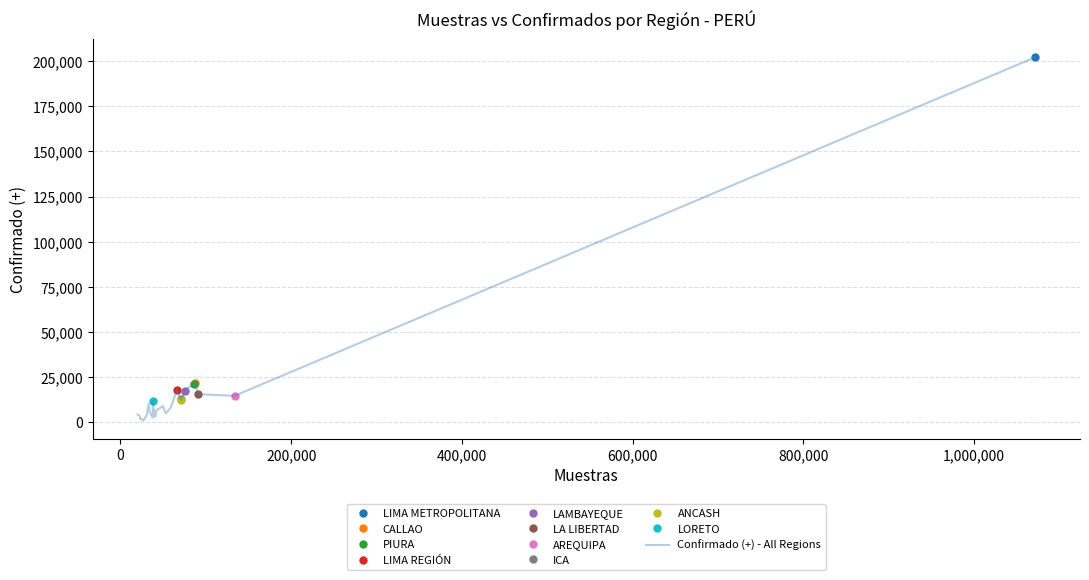

What is the sum of all values?

422183